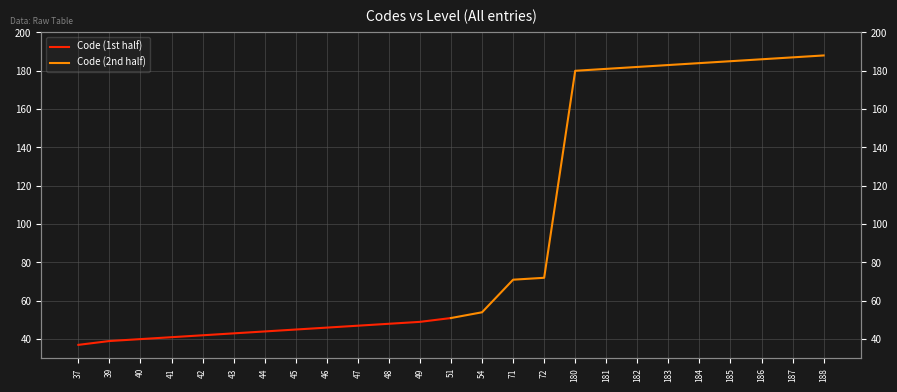

What is the sum of the Code (1st half) values at 45 and 47?

92